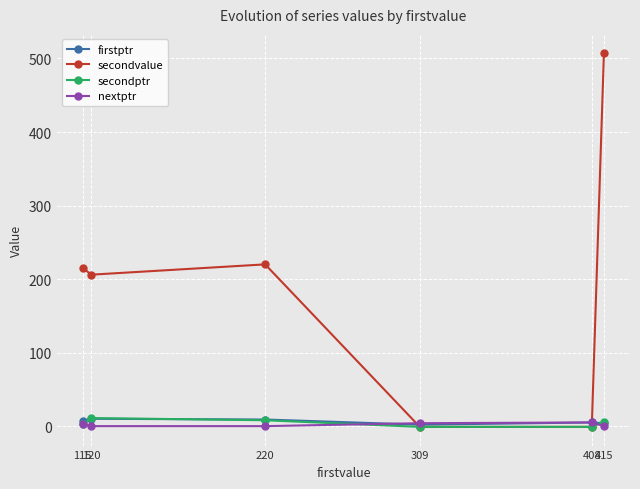

What is the sum of the secondptr values at 408 and 309?

-2